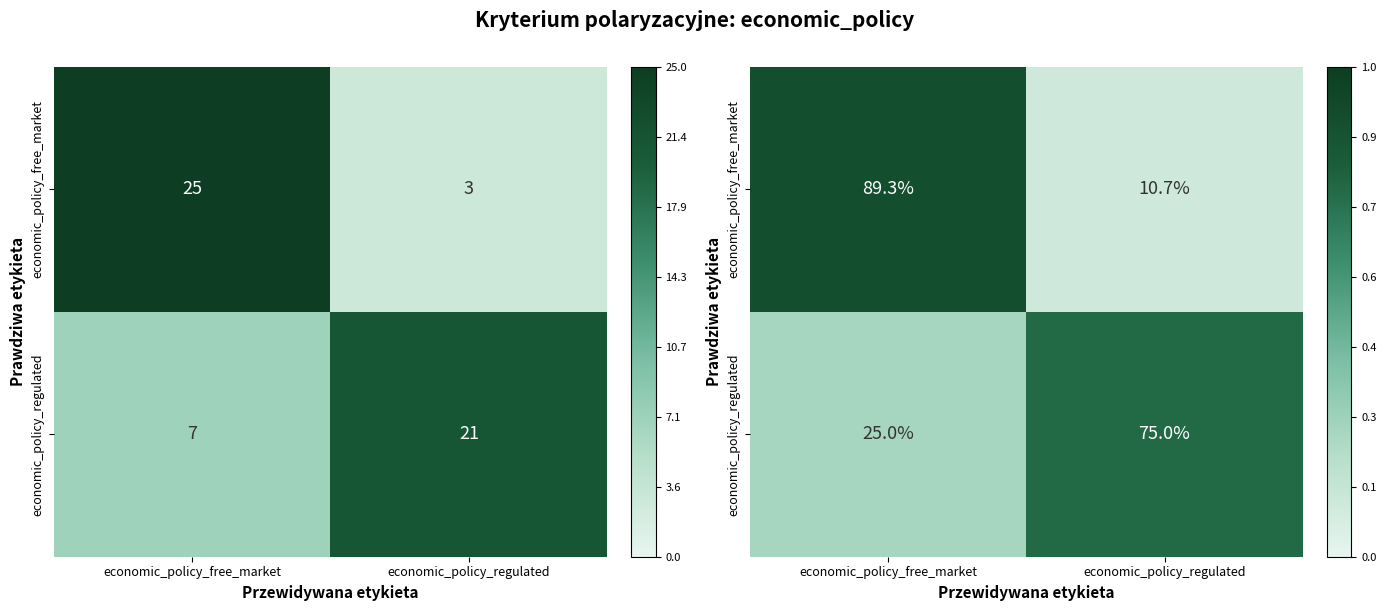

True or false: economic_policy_regulated has a value of 0.3 at economic_policy_free_market.

False